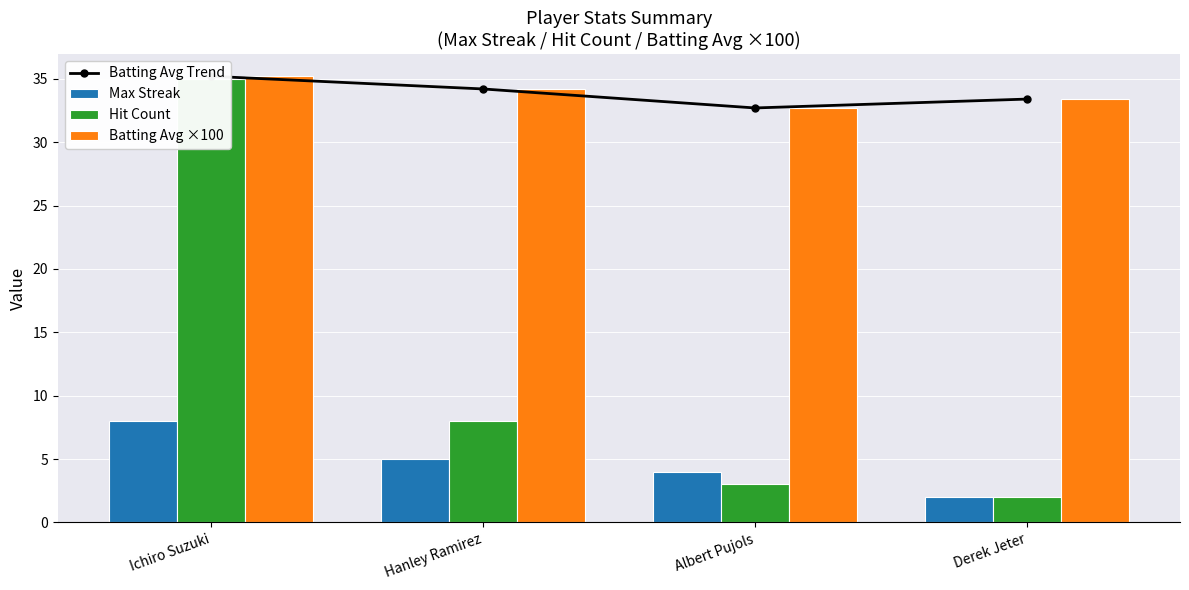

Between Ichiro Suzuki and Albert Pujols, which series saw the biggest shift?

Hit Count